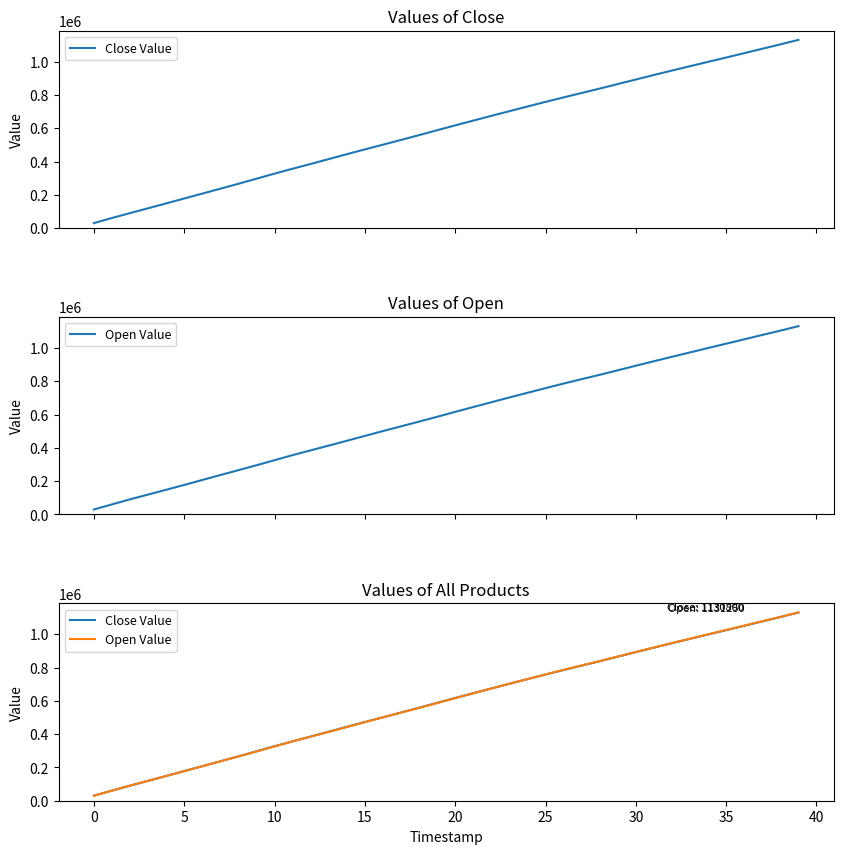

What are all the series names shown in the legend?

Close Value, Open Value